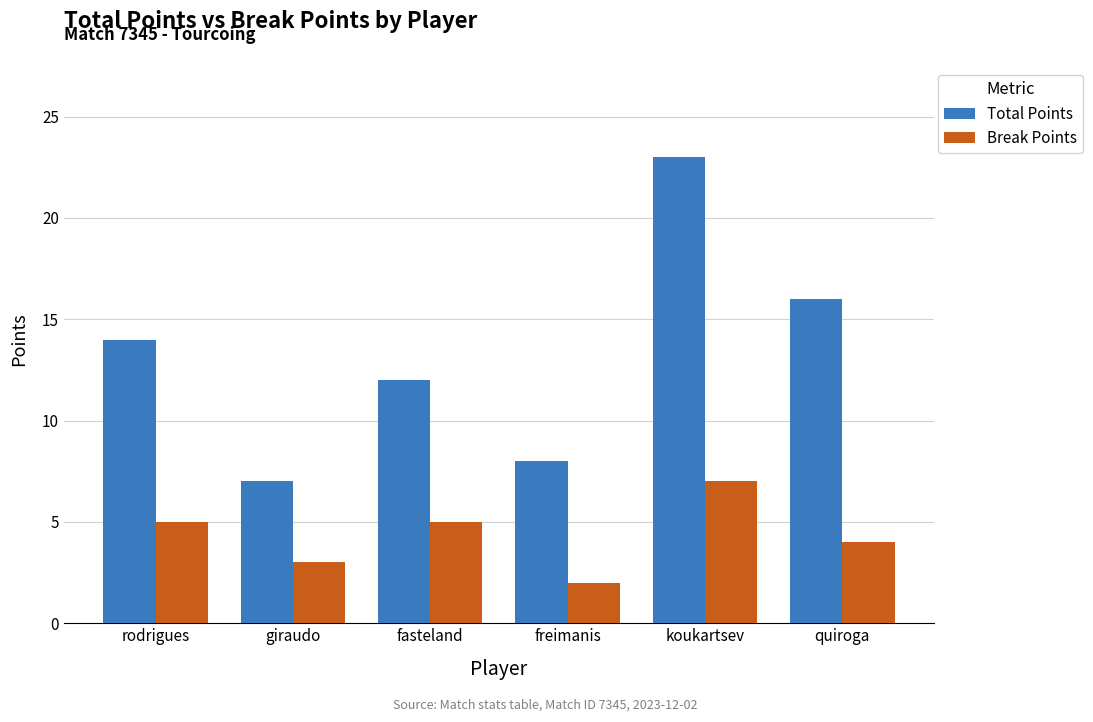

What is the spread (max minus min) of values at quiroga?

12